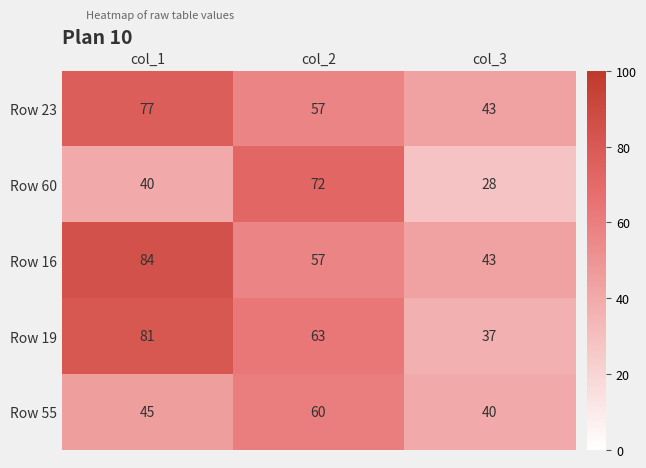

How many series are shown in this chart?

5